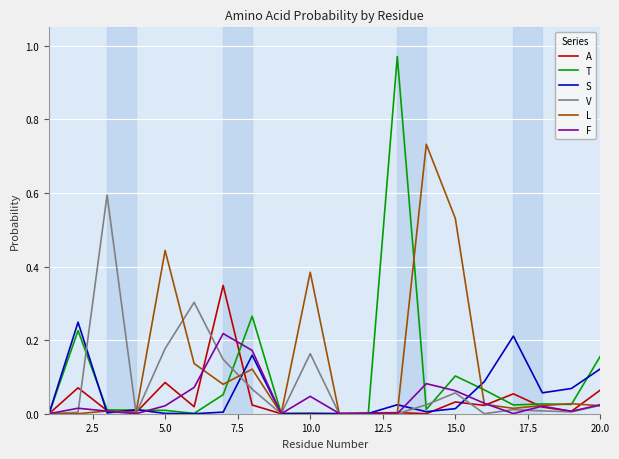

What is the sum of all V values?

1.6